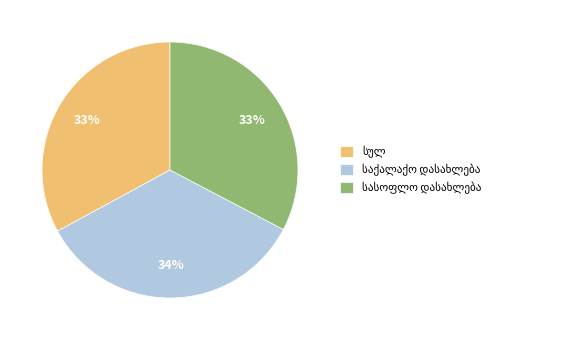

Is there a majority slice in this chart?

No